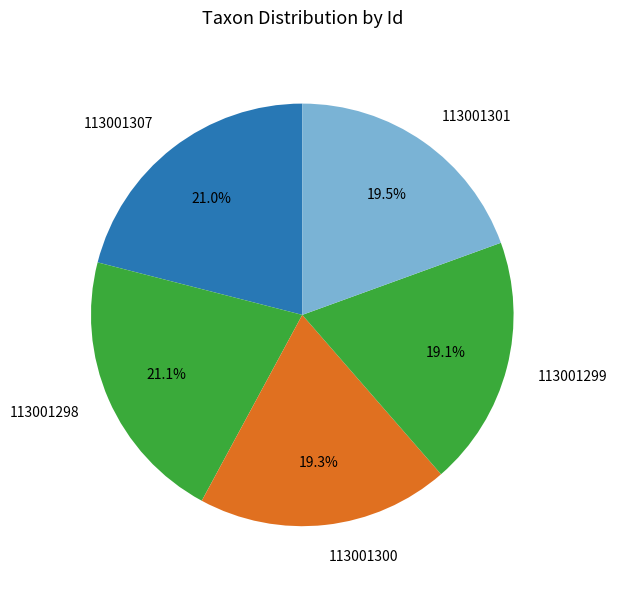

Is it true that 113001301 is 30% of the pie?

False